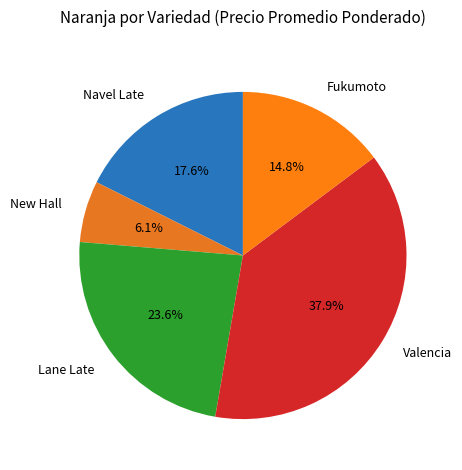

What is the ratio of the value at New Hall to the value at Valencia?

0.2